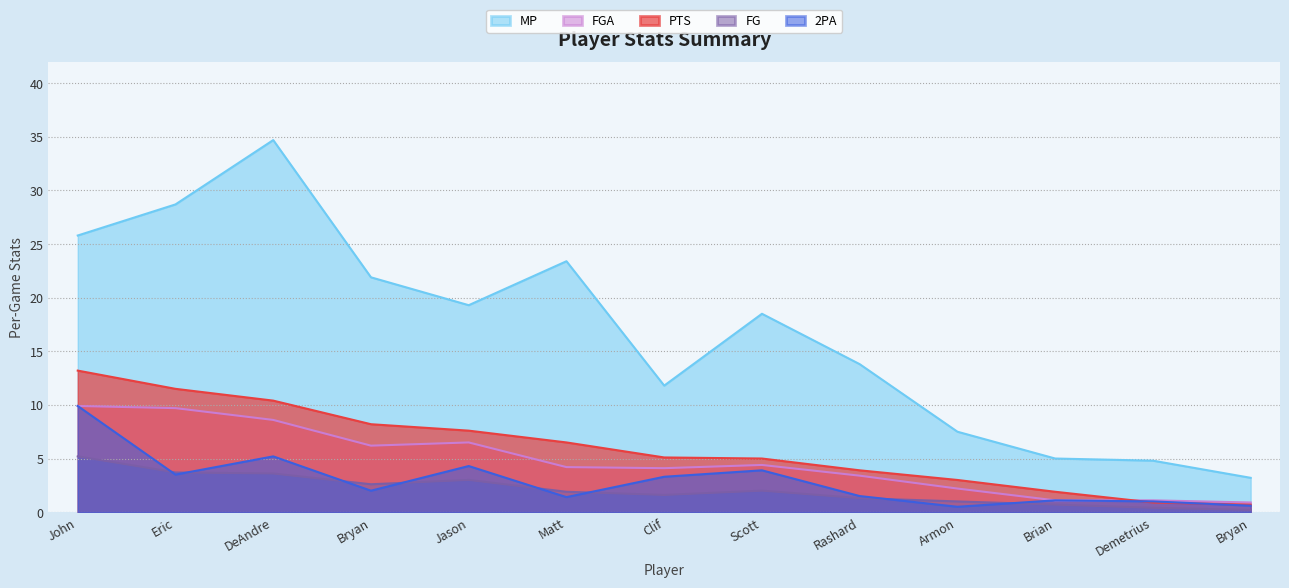

What is the maximum value shown in the chart?

34.7